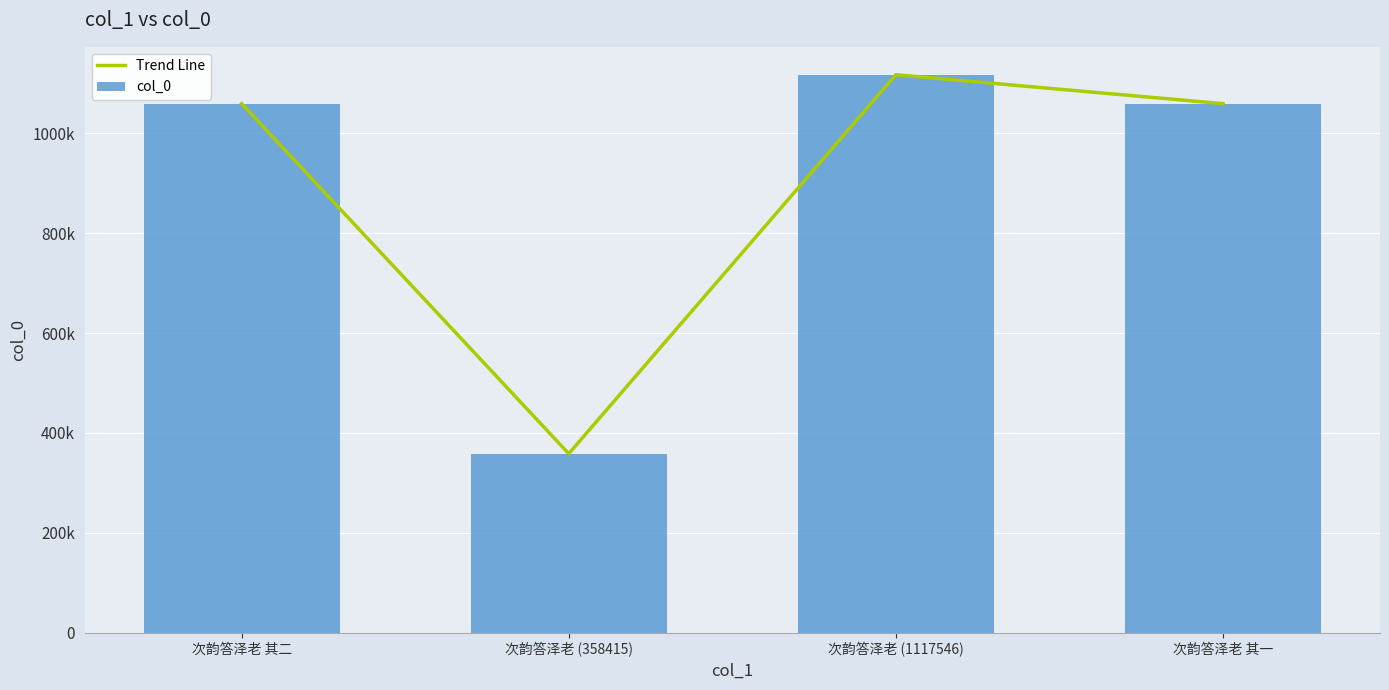

What is the average value of the col_0 series?

898760